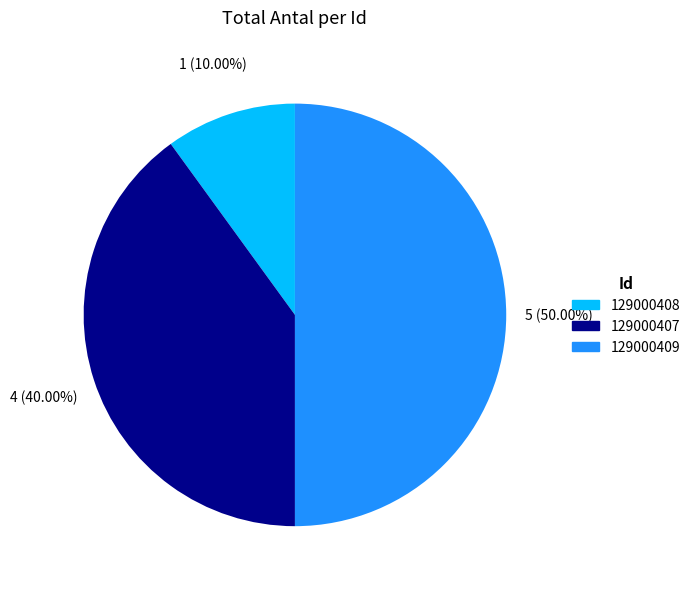

To the nearest percent, what is the difference between the 129000407 and 129000408 slice percentages?

30%